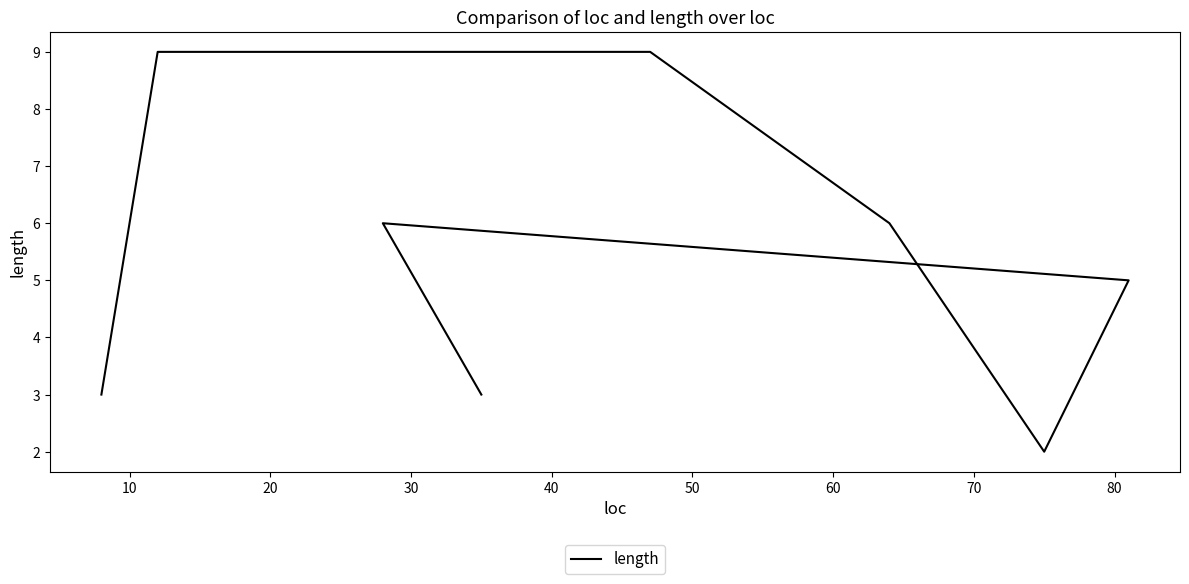

How many series are shown in this chart?

1